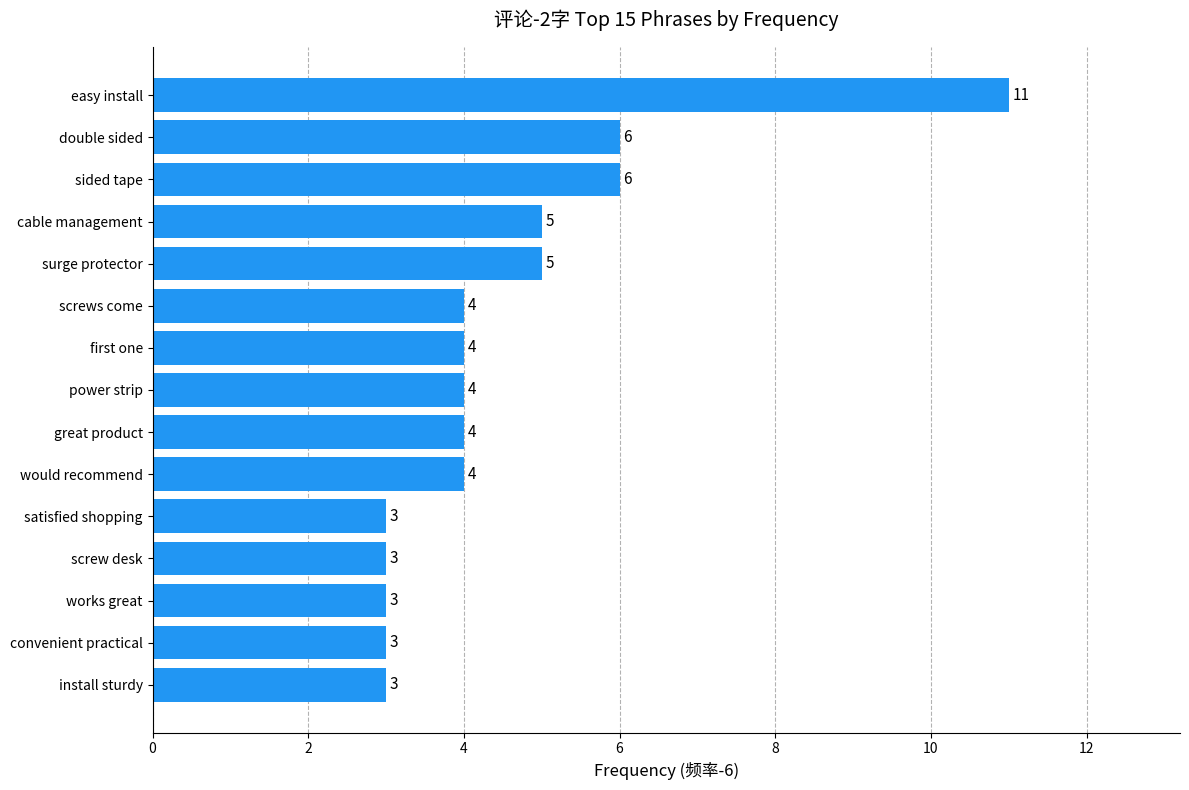

What is the ratio of the value at surge protector to the value at screw desk?

1.7